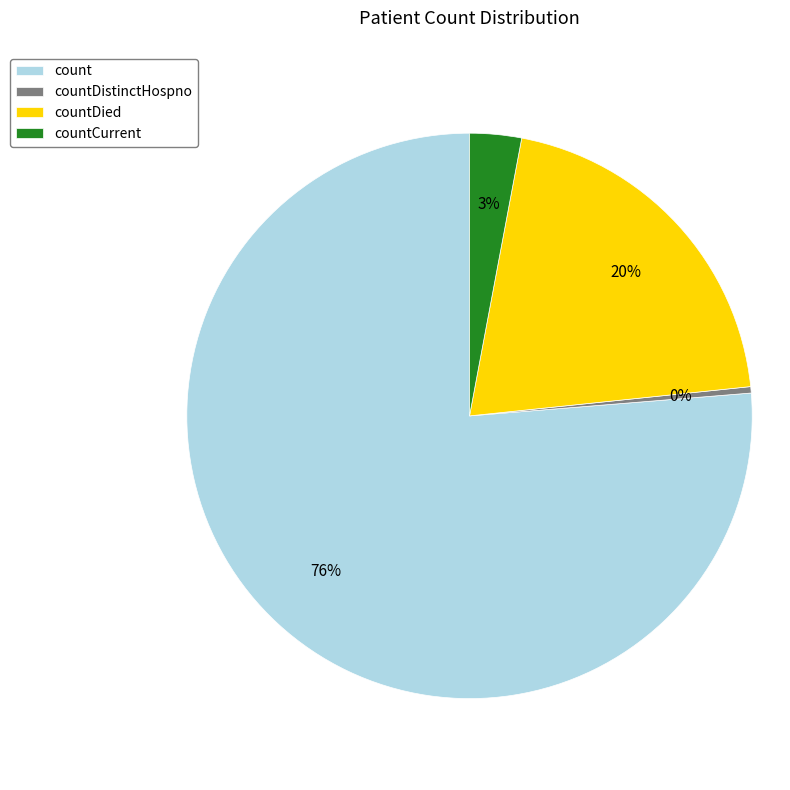

Rank the categories by value from lowest to highest.

countDistinctHospno, countCurrent, countDied, count